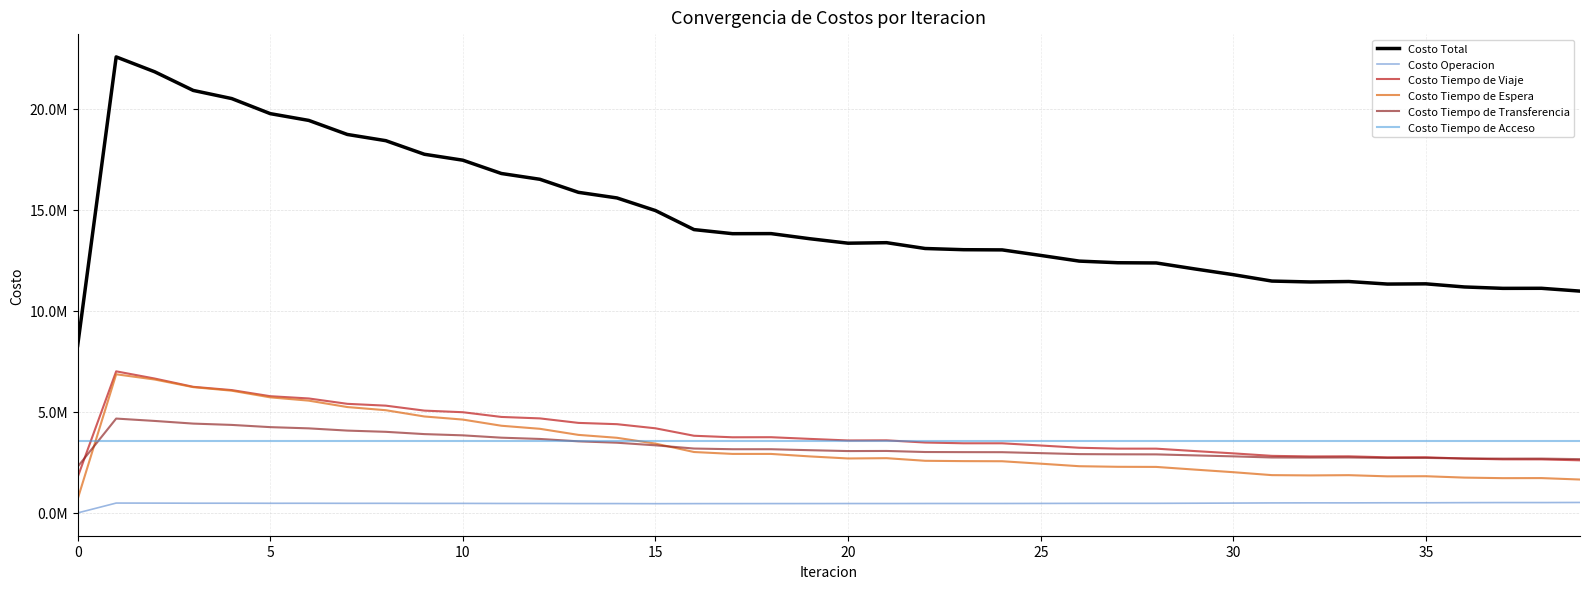

Does the chart display data point markers on the line(s)?

No